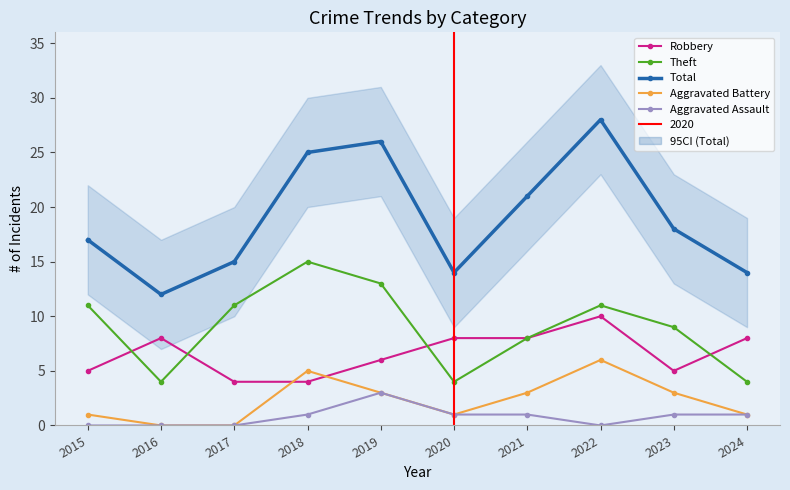

Is it true that Theft equals 11 at 2021?

False